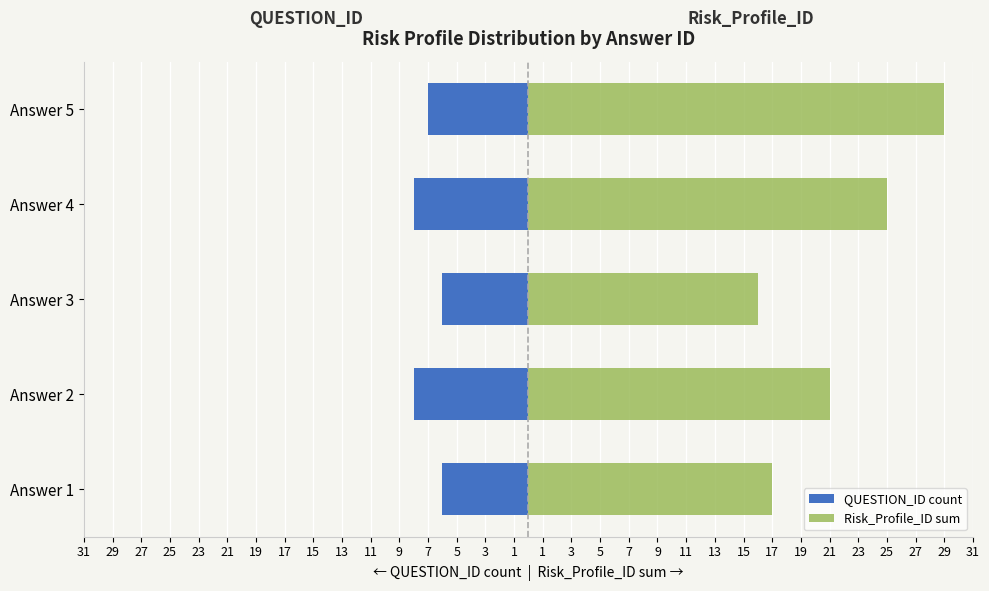

Which series has the largest range (max minus min)?

Risk_Profile_ID sum